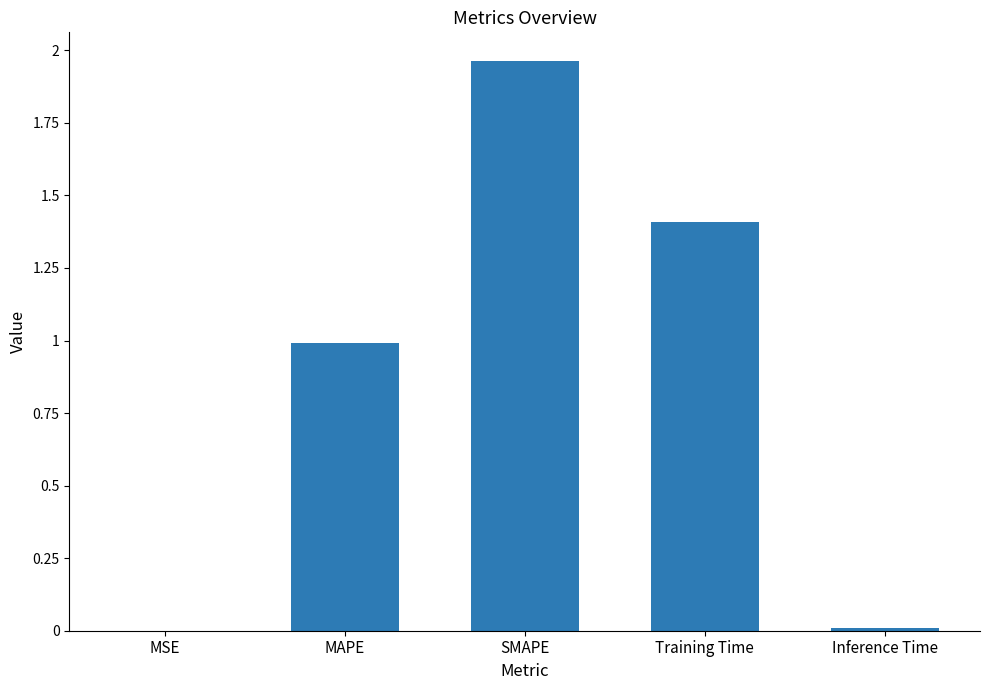

Which has a higher value, SMAPE or Inference Time?

SMAPE